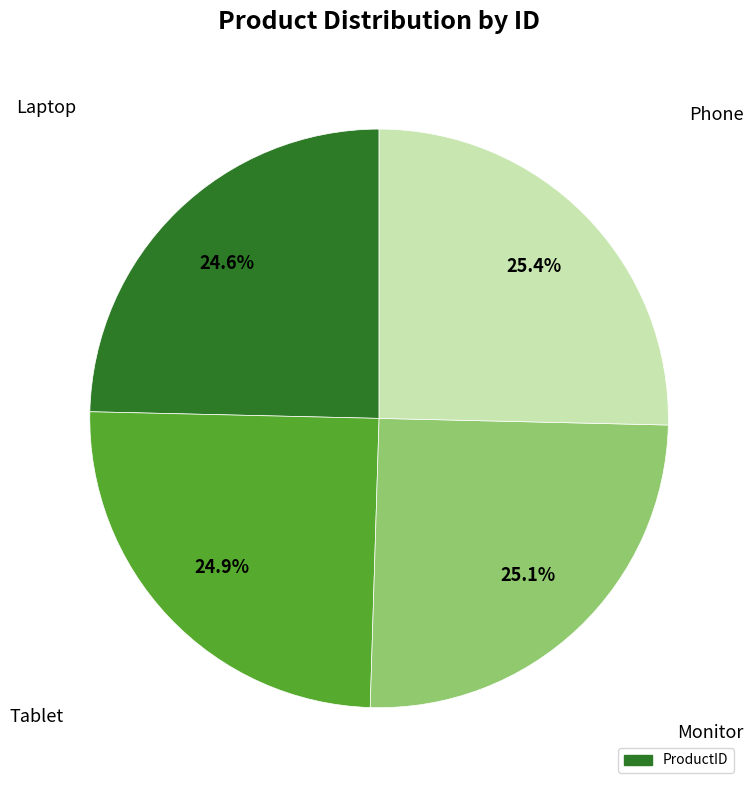

To the nearest percent, what is the average slice percentage?

25%